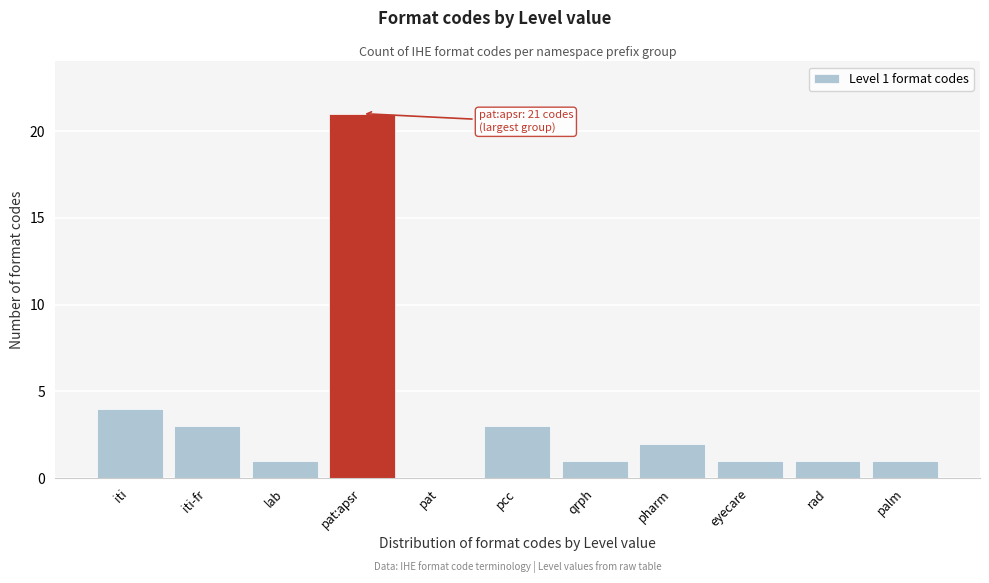

Reading left to right, extract all data points from this chart.

iti=4	iti-fr=3	lab=1	pat:apsr=21	pat=0	pcc=3	qrph=1	pharm=2	eyecare=1	rad=1	palm=1